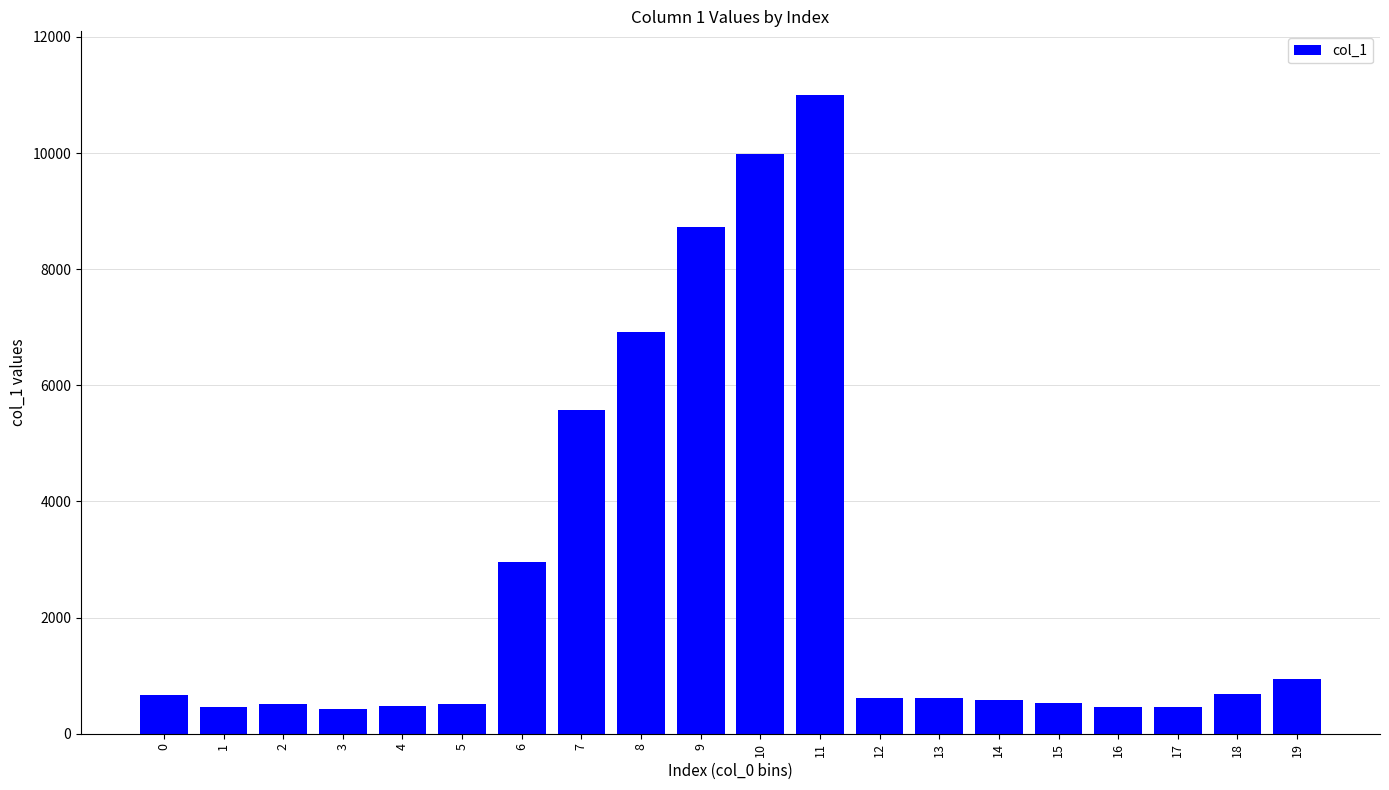

What is the maximum value shown in the chart?

10997.3